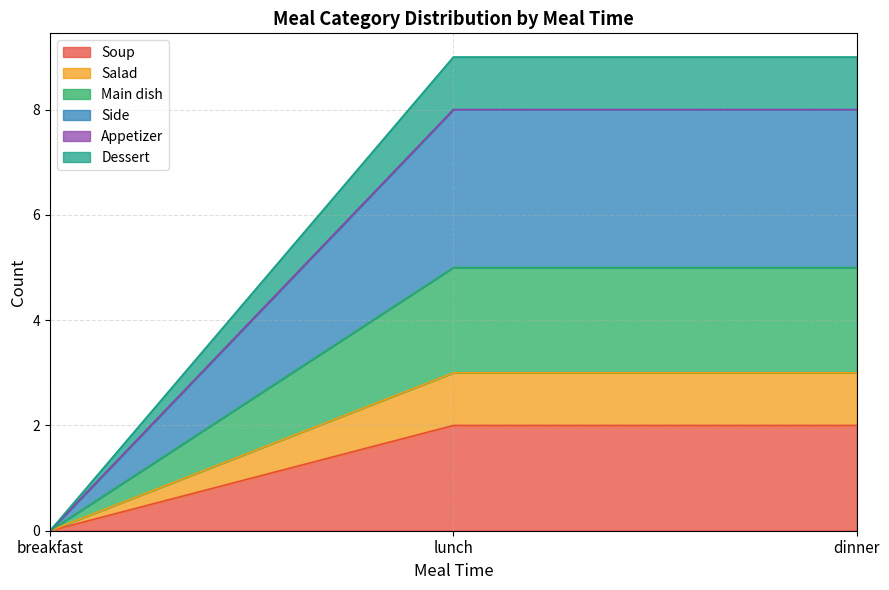

What position from the left is dinner?

3